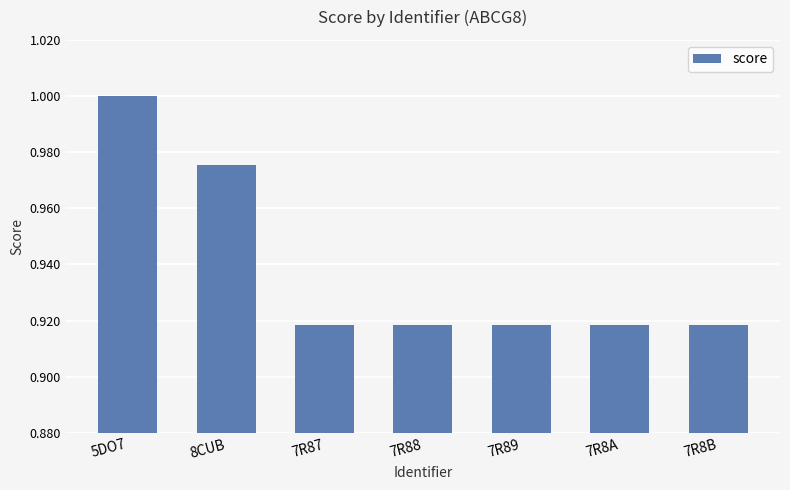

Which has a higher value, 8CUB or 5DO7?

5DO7